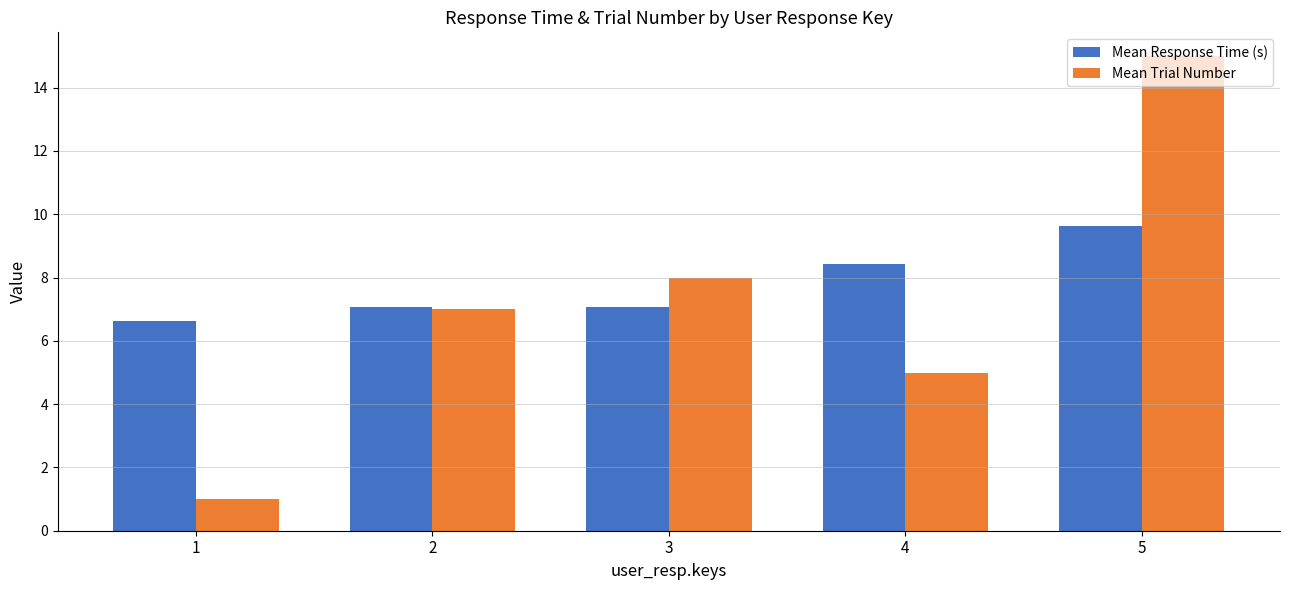

At which label is Mean Response Time (s) closest to 8?

4